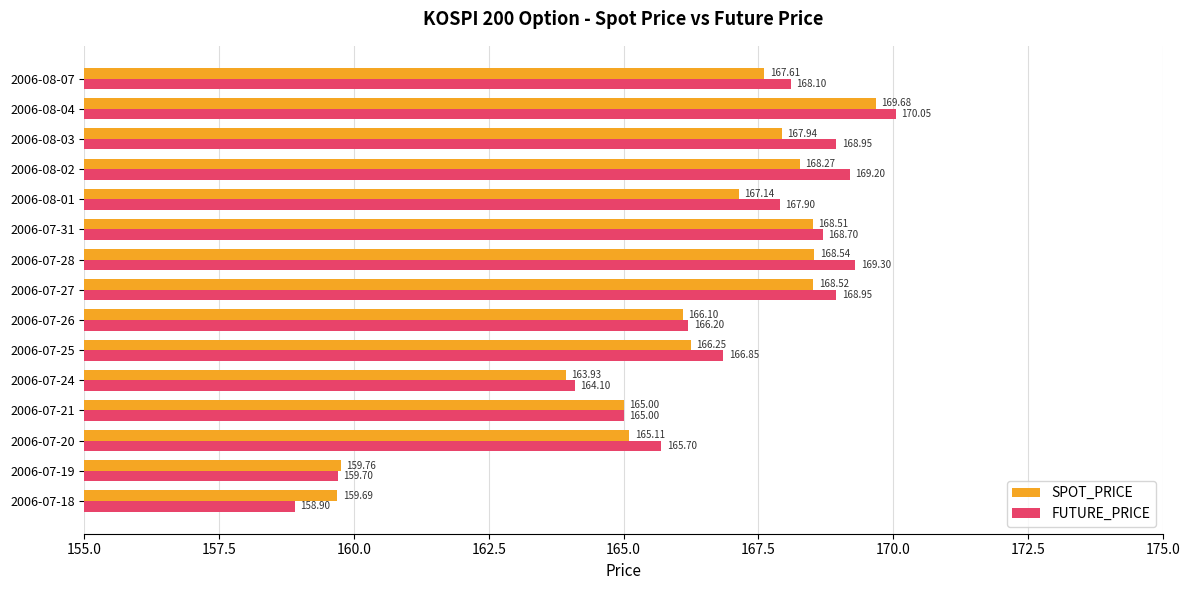

What is the difference between the maximum and minimum values in the SPOT_PRICE series?

10.0